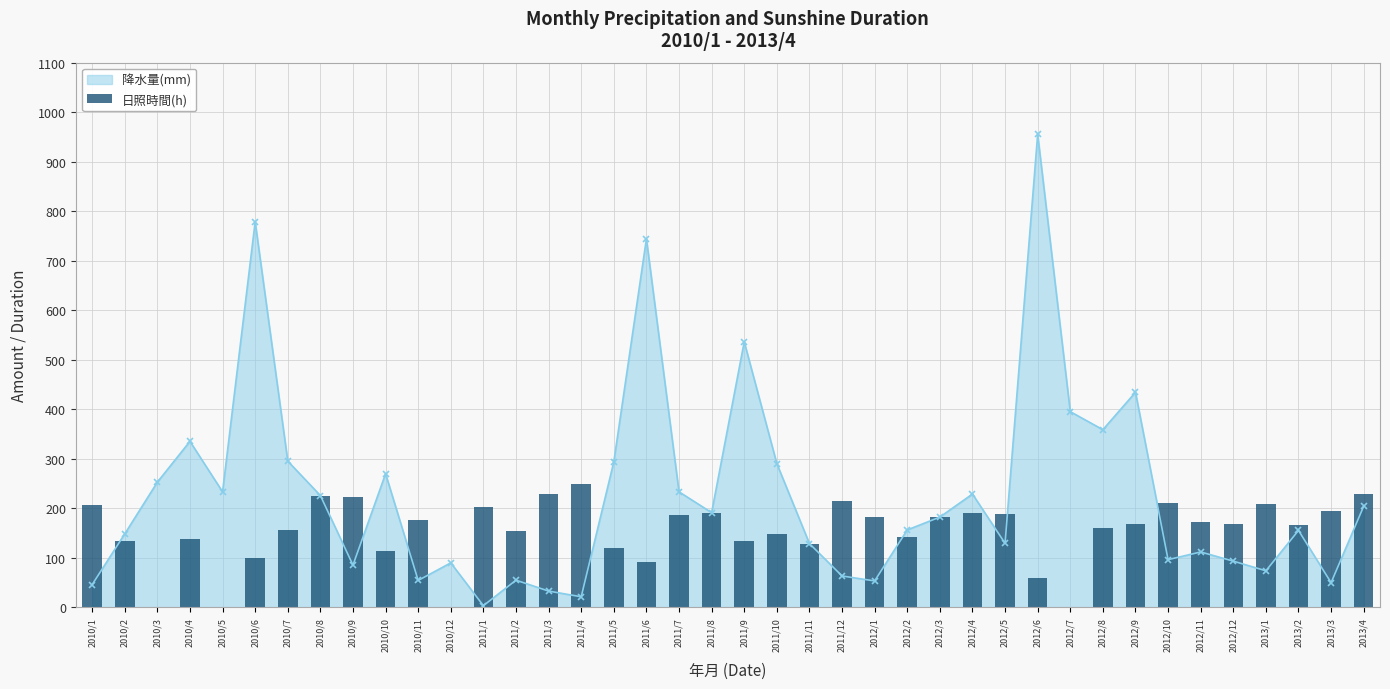

Reading left to right, extract all data points from this chart.

206.4	133.8	0.0	137.7	0.0	99.7	156.9	224.6	221.9	113.8	176.7	0.0	202.8	152.9	229.5	248.4	119.4	91.8	185.6	191.0	132.9	147.1	128.2	214.7	182.6	142.4	181.8	191.1	187.5	58.8	0.0	159.6	168.2	211.0	171.8	168.5	209.2	166.9	193.8	228.0